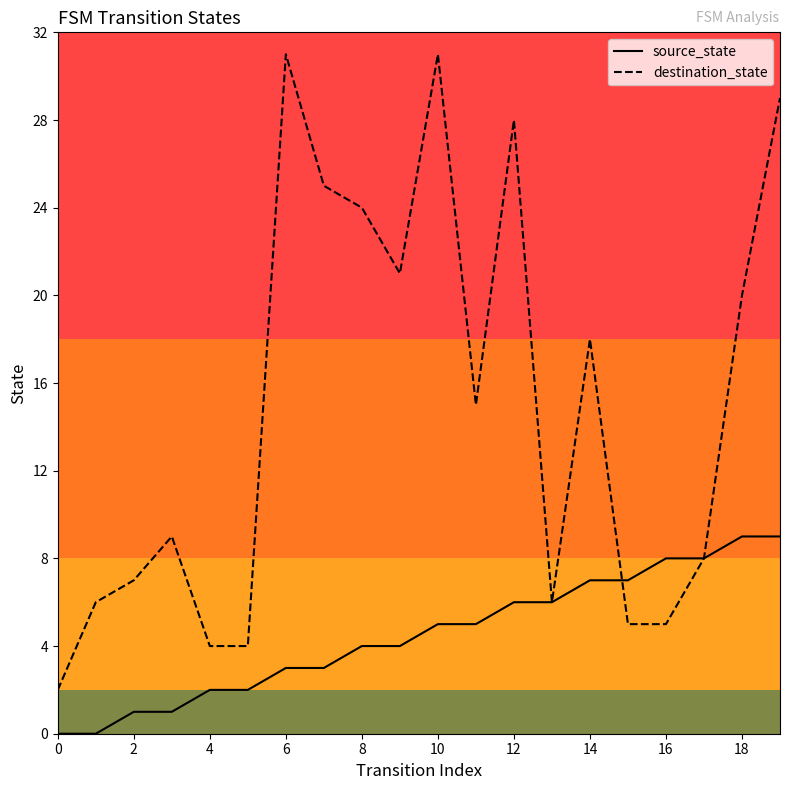

Rank the series by their maximum value, from lowest to highest.

source_state, destination_state